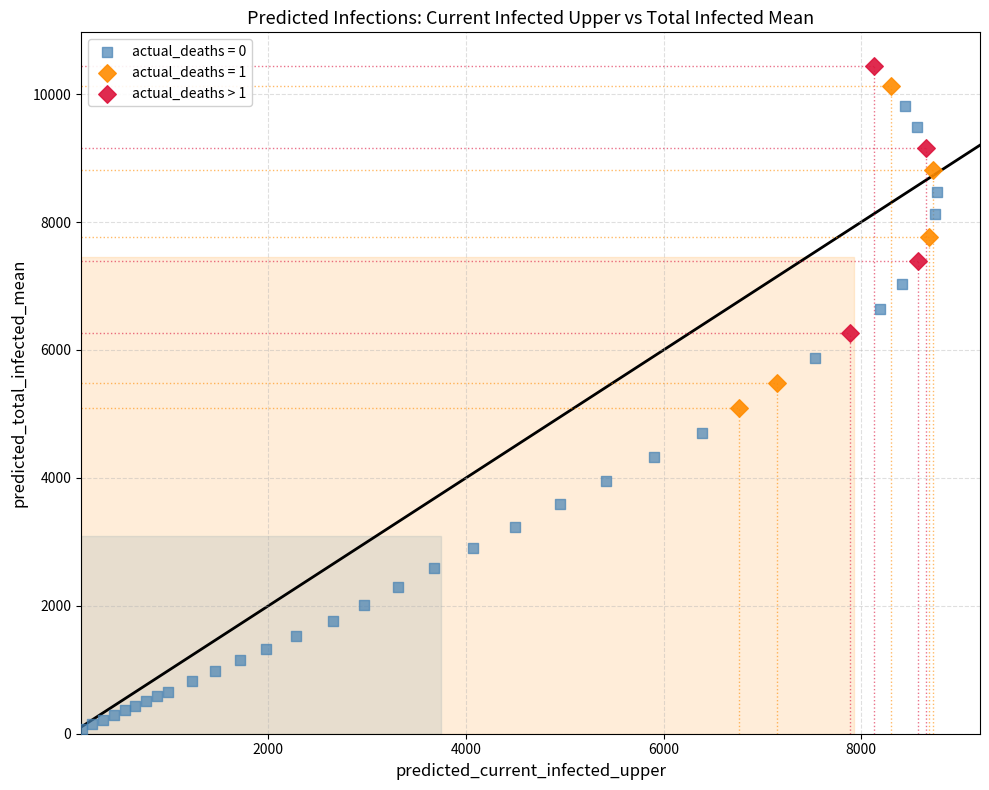

Which series has the widest spread of Y values?

actual_deaths = 0